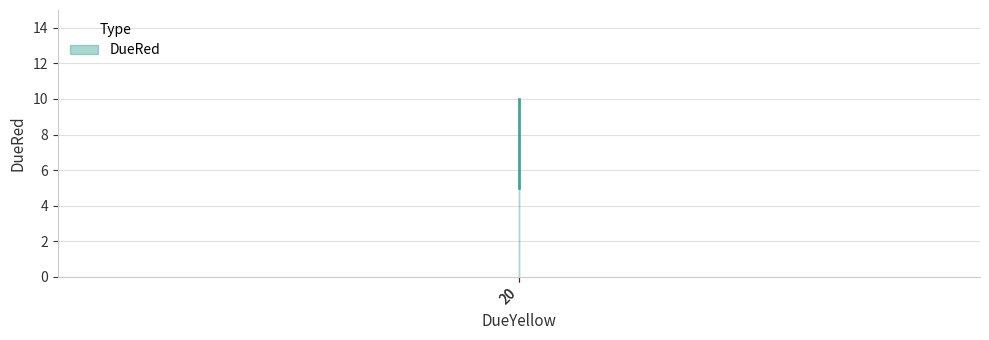

Reading left to right, transcribe all the data shown in this chart.

5	10